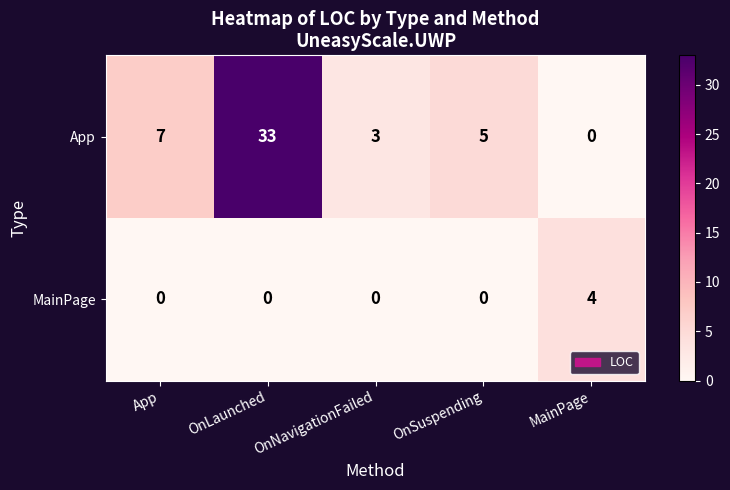

Which series has the widest spread of values?

App